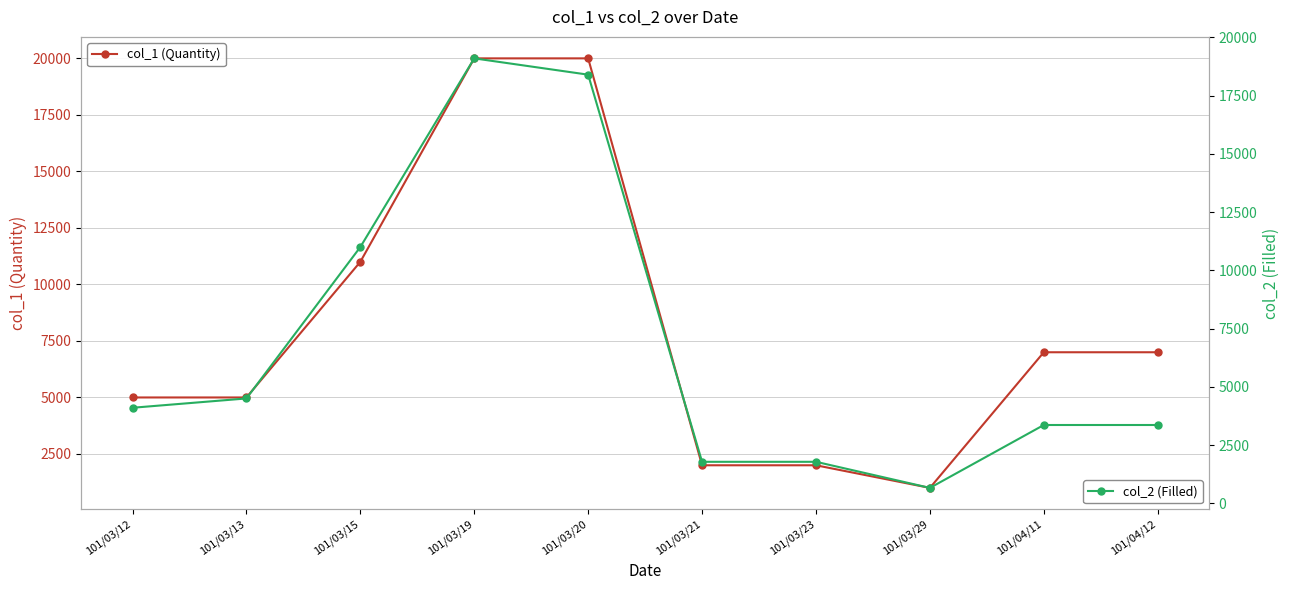

Which series has the largest range (max minus min)?

col_1 (Quantity)